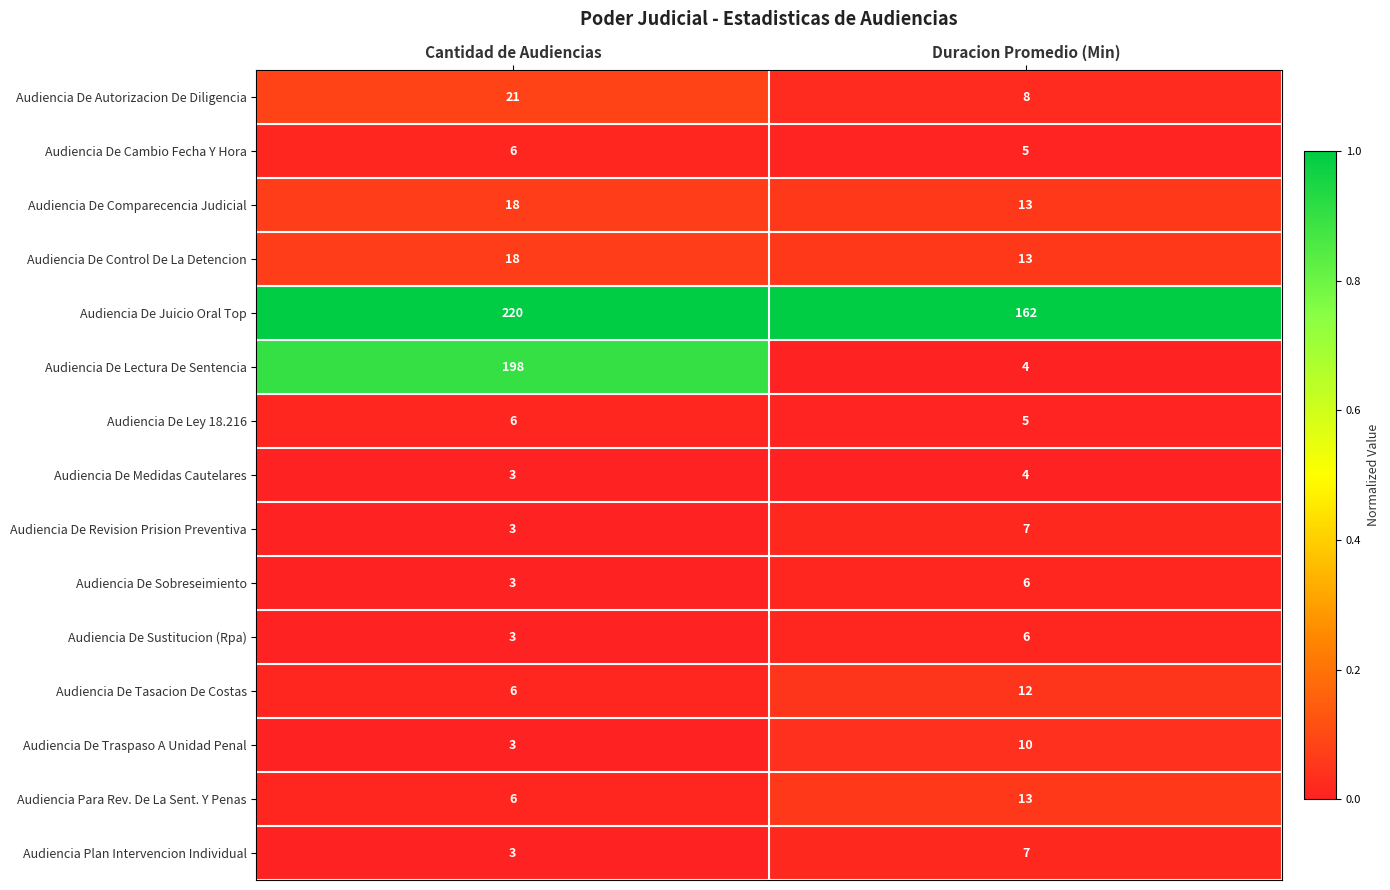

What is the total value across all series at Duracion Promedio (Min)?

275